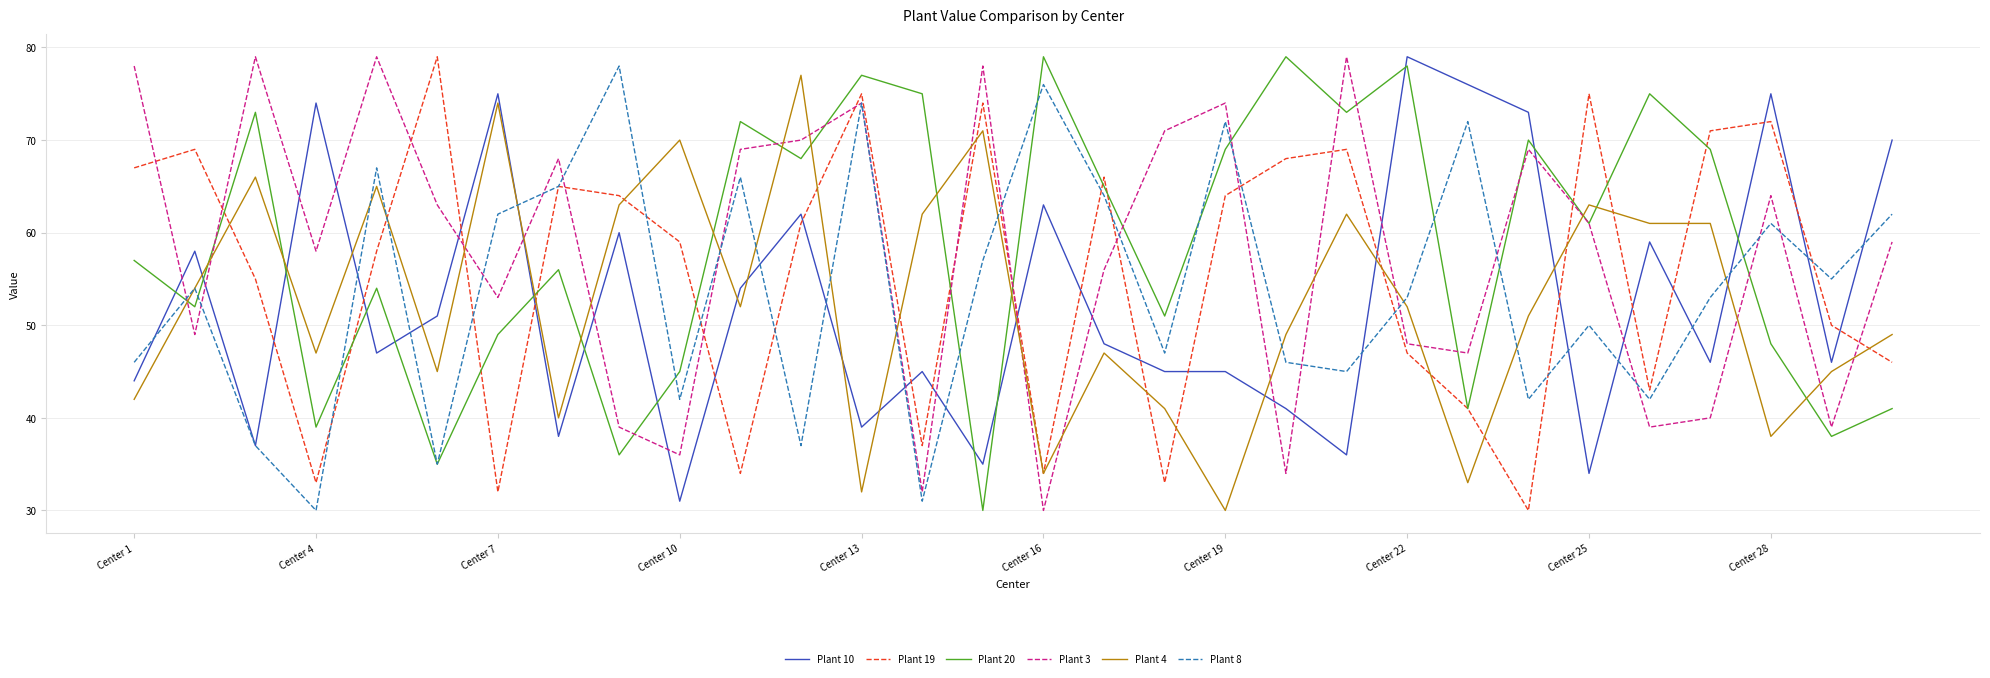

What is the minimum value for Plant 3?

30